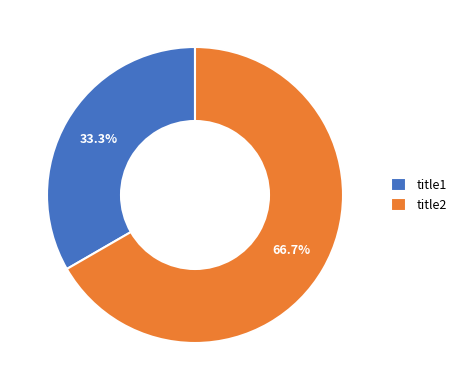

Is the sum of title2 and title1 greater than half?

Yes